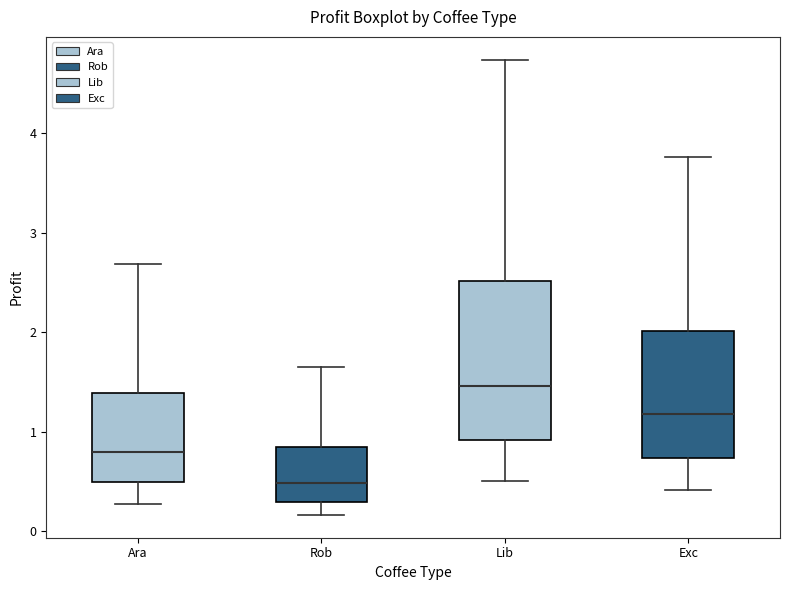

Reading left to right, read every box against the y-axis: the position of its median line, the range the box covers, and the ends of its whiskers. The values are not printed on the chart, so give them approximately, as read against the axis.

Ara: median 0.8, box 0.5 to 1.4, whiskers 0.3 to 2.7
Rob: median 0.5, box 0.3 to 0.8, whiskers 0.2 to 1.6
Lib: median 1.5, box 0.9 to 2.5, whiskers 0.5 to 4.7
Exc: median 1.2, box 0.7 to 2.0, whiskers 0.4 to 3.8